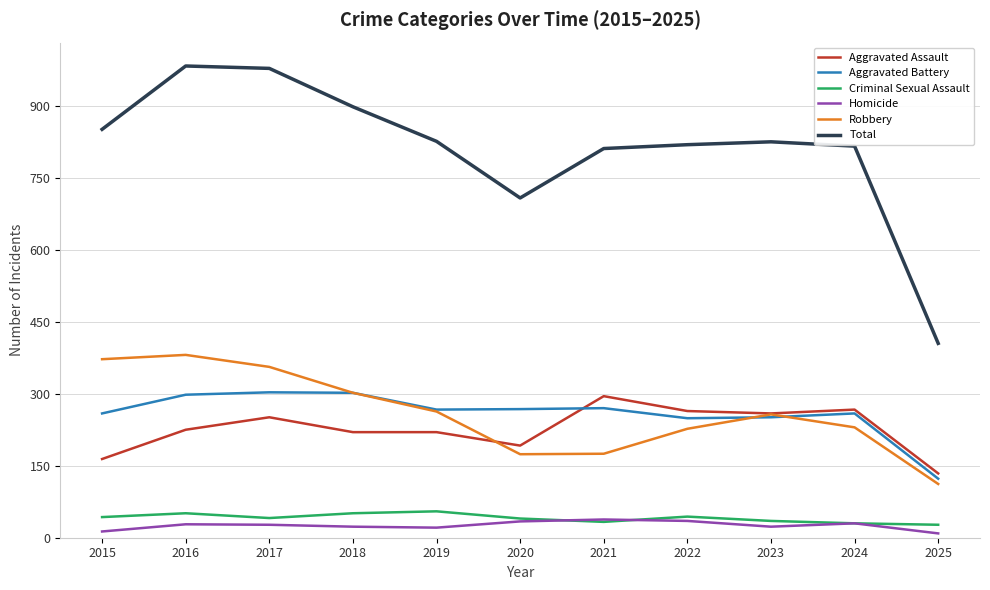

Is it true that Aggravated Battery equals 390 at 2024?

False